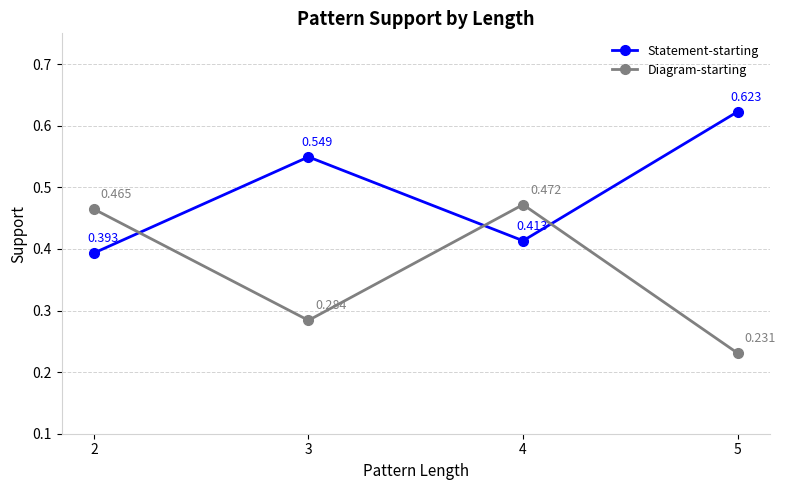

Which series changed the most between 3 and 5?

Statement-starting